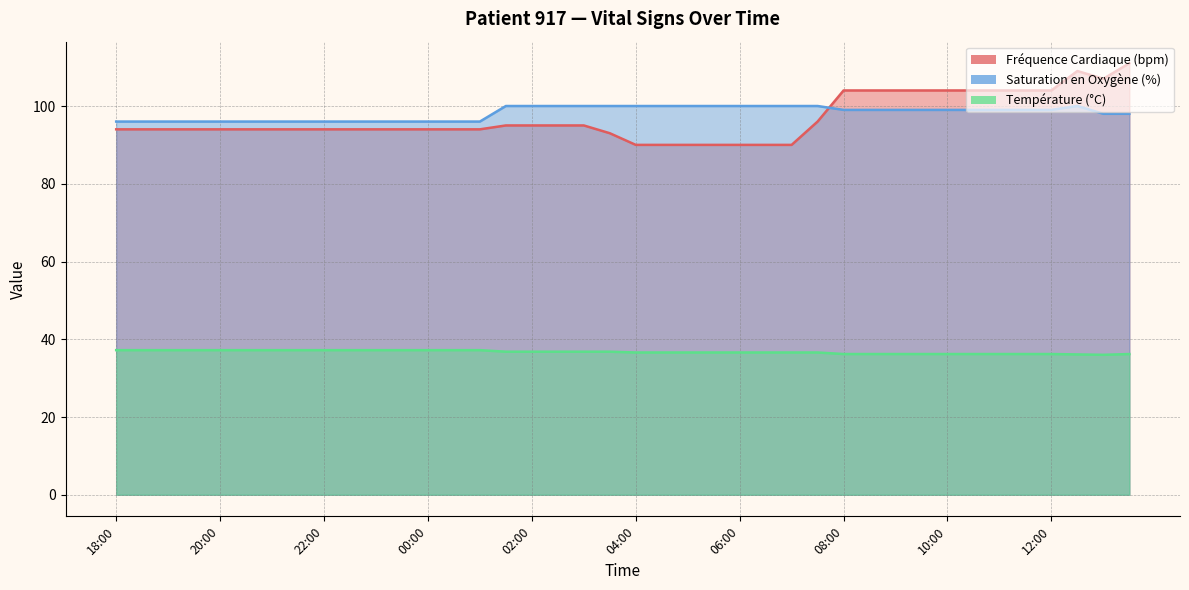

The value of Saturation en Oxygène (%) at 09:00 is 99.0. True or false?

True